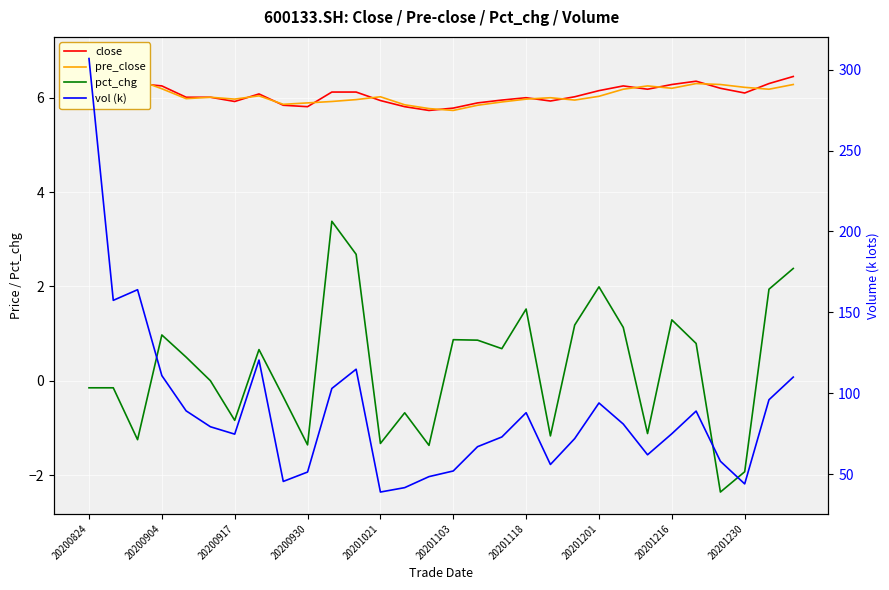

Reading left to right, extract all data points from this chart.

close: 6.8	6.5	6.3	6.2	6.0	6.0	5.9	6.1	5.8	5.8	6.1	6.1	5.9	5.8	5.7	5.8	5.9	6.0	6.0	5.9	6.0	6.2	6.2	6.2	6.3	6.3	6.2	6.1	6.3	6.5
pre_close: 6.8	6.5	6.4	6.2	6.0	6.0	6.0	6.0	5.9	5.9	5.9	6.0	6.0	5.8	5.8	5.7	5.8	5.9	6.0	6.0	6.0	6.0	6.2	6.2	6.2	6.3	6.3	6.2	6.2	6.3
pct_chg: -0.1	-0.1	-1.2	1.0	0.5	0.0	-0.8	0.7	-0.3	-1.4	3.4	2.7	-1.3	-0.7	-1.4	0.9	0.9	0.7	1.5	-1.2	1.2	2.0	1.1	-1.1	1.3	0.8	-2.4	-1.9	1.9	2.4
vol (k): 306.8	157.4	164.0	110.9	89.1	79.3	74.8	120.5	45.5	51.3	103.0	114.9	39.0	41.7	48.5	52.0	67.0	73.0	88.0	56.0	72.0	94.0	81.0	62.0	75.0	89.0	58.0	44.0	96.0	110.0